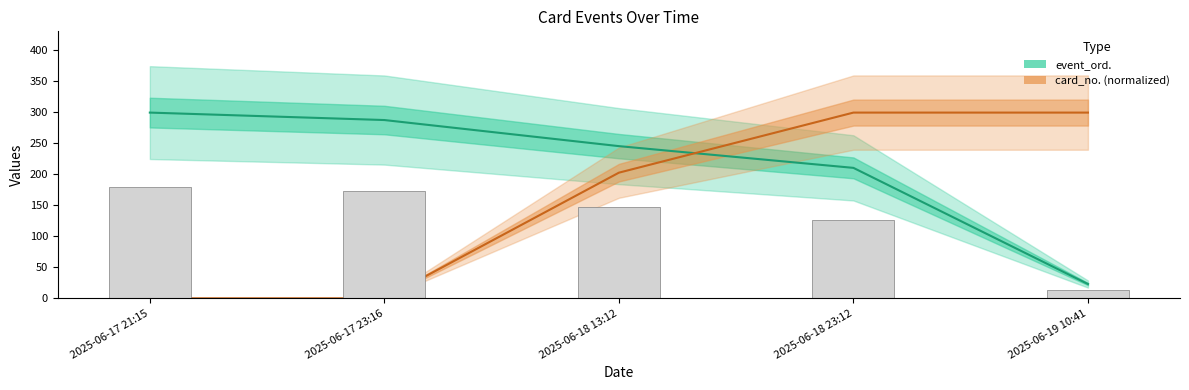

What is the total value across all series at 2025-06-17 23:16?

287.0